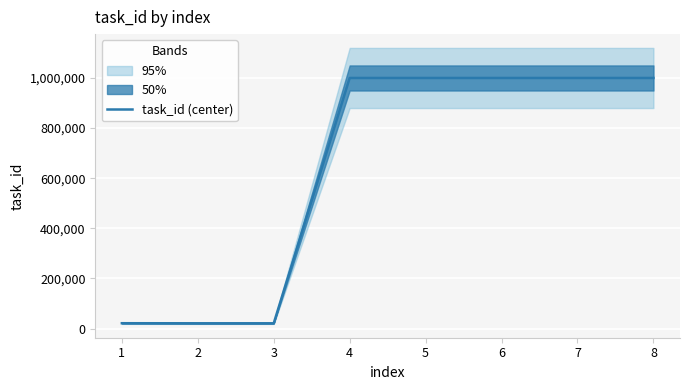

How many lines are shown in the chart?

1